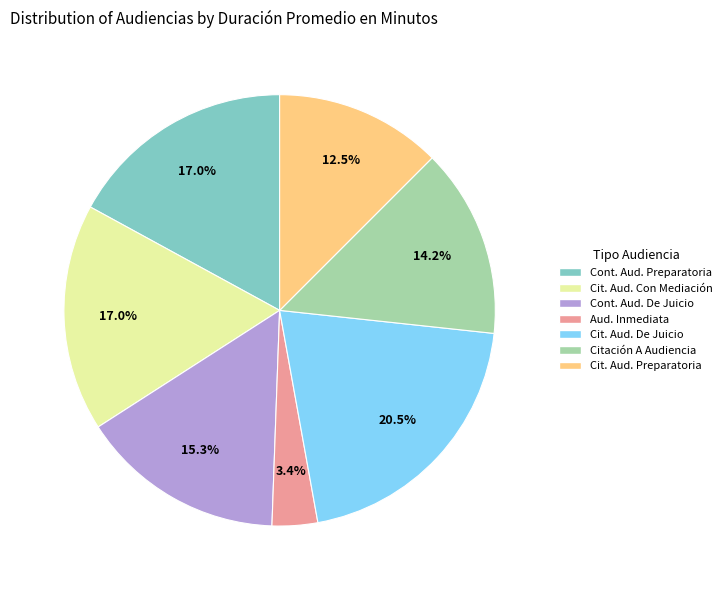

Approximately how many times larger is the value at Cit. Aud. Preparatoria compared to Cont. Aud. Preparatoria?

0.7